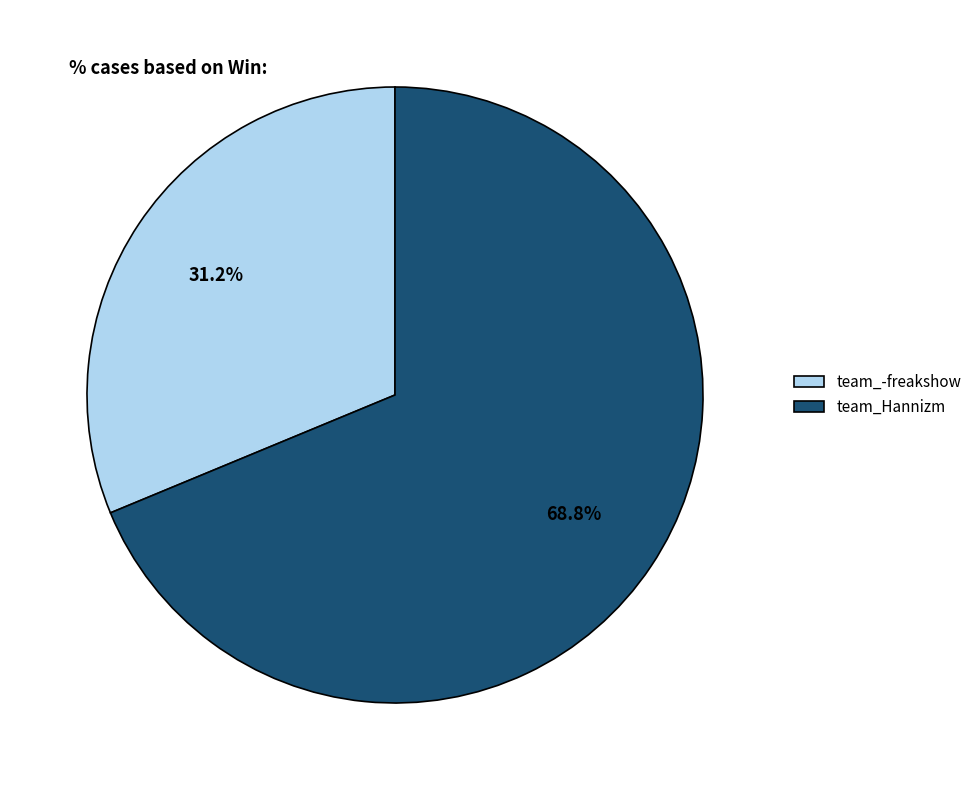

Approximately how many times larger is the value at team_-freakshow compared to team_Hannizm?

0.5